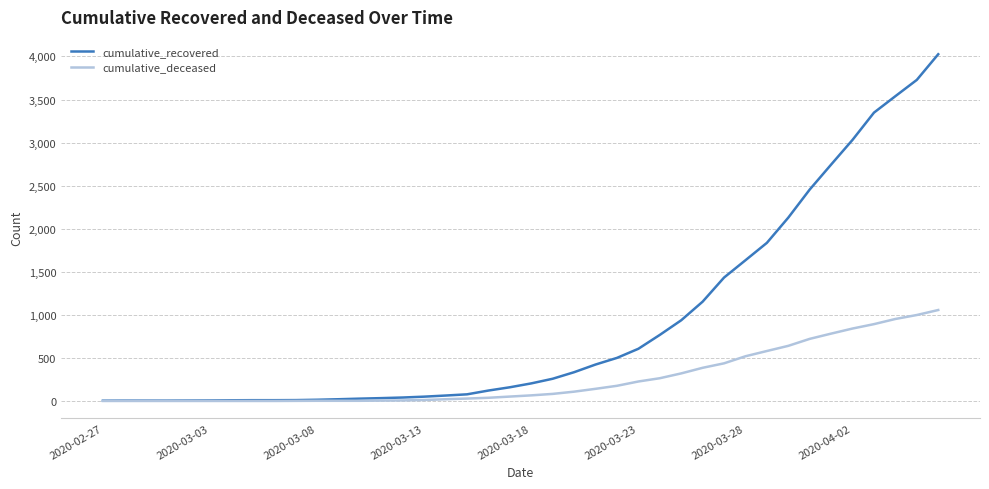

Which series has the widest spread of values?

cumulative_recovered